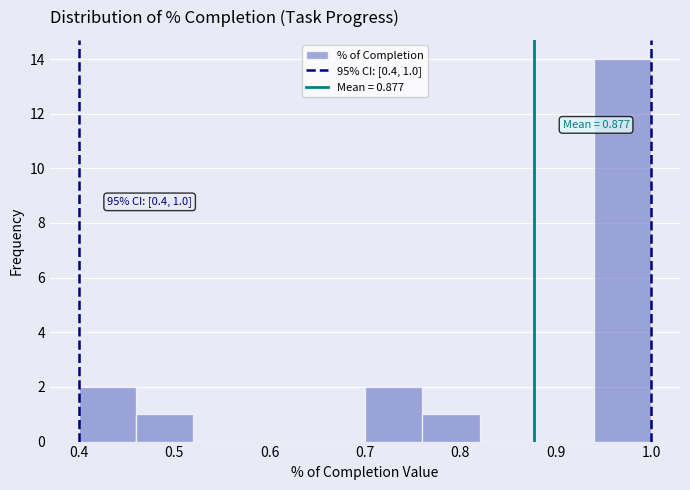

Which range on the x-axis has the tallest bar?

0.94 to 1.00